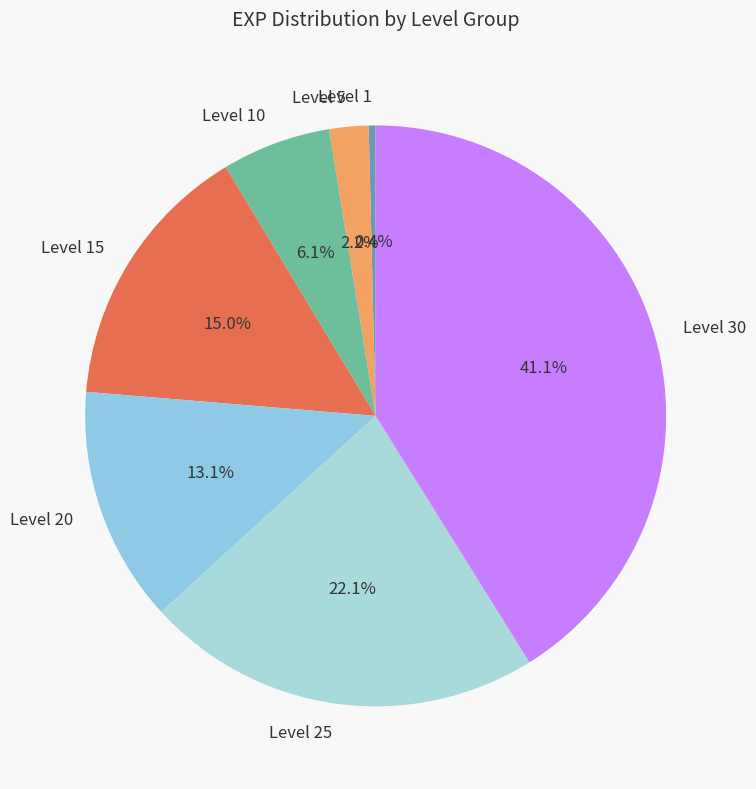

Rank the categories by value from highest to lowest.

Level 30, Level 25, Level 15, Level 20, Level 10, Level 5, Level 1